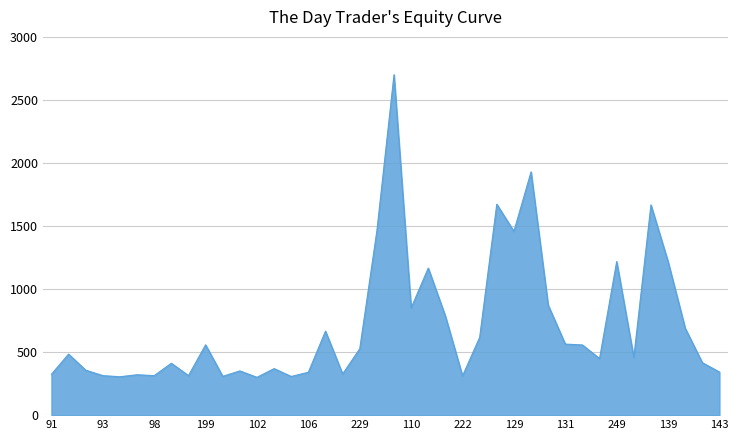

Does the chart display data point markers on the line(s)?

No